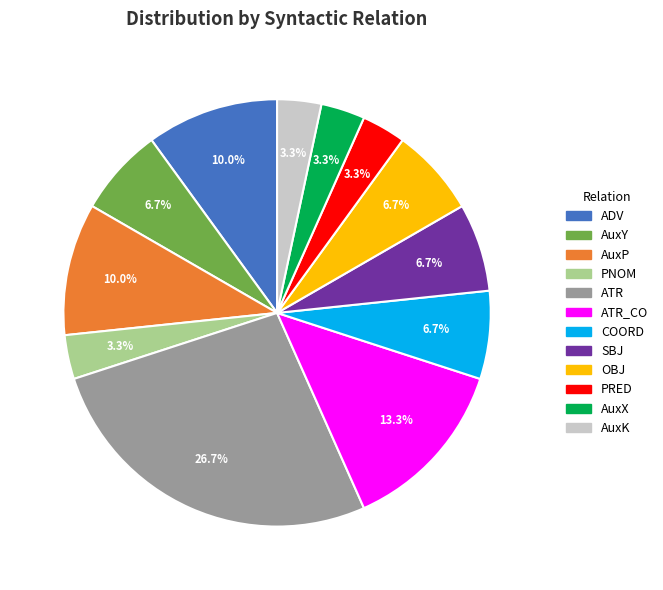

Does any single category account for the majority?

No